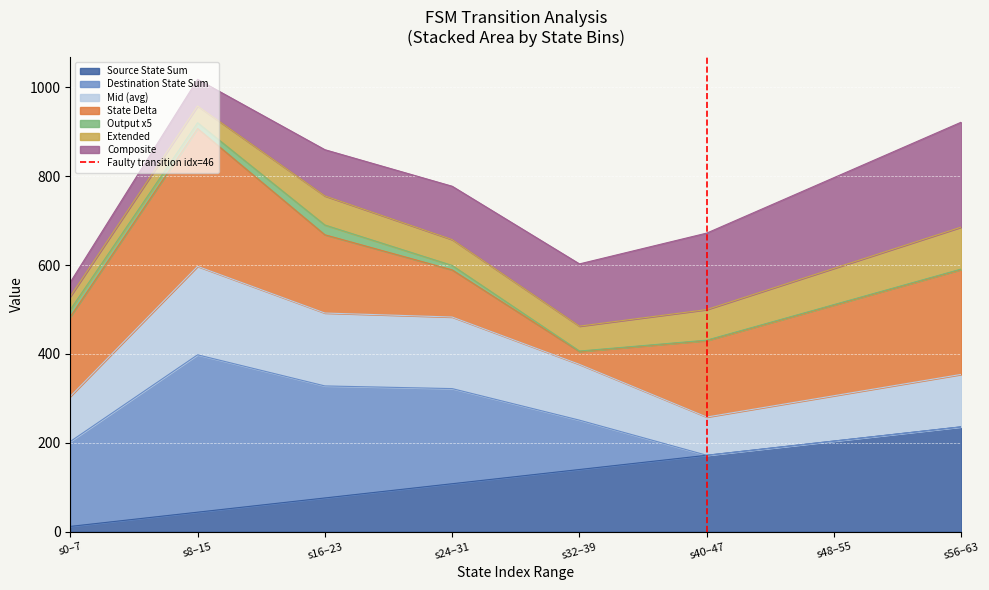

Rank the categories by Source State Sum value from highest to lowest.

s56–63, s48–55, s40–47, s32–39, s24–31, s16–23, s8–15, s0–7